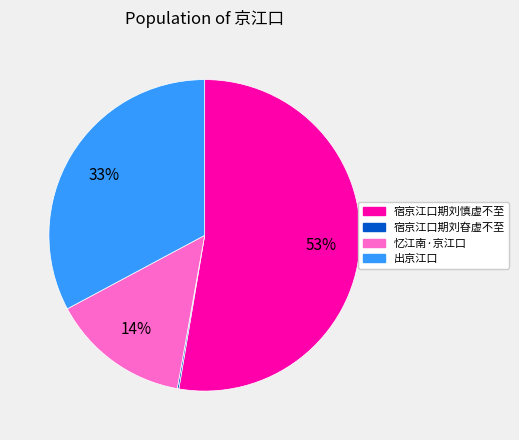

Is 出京江口 the majority of the pie?

No